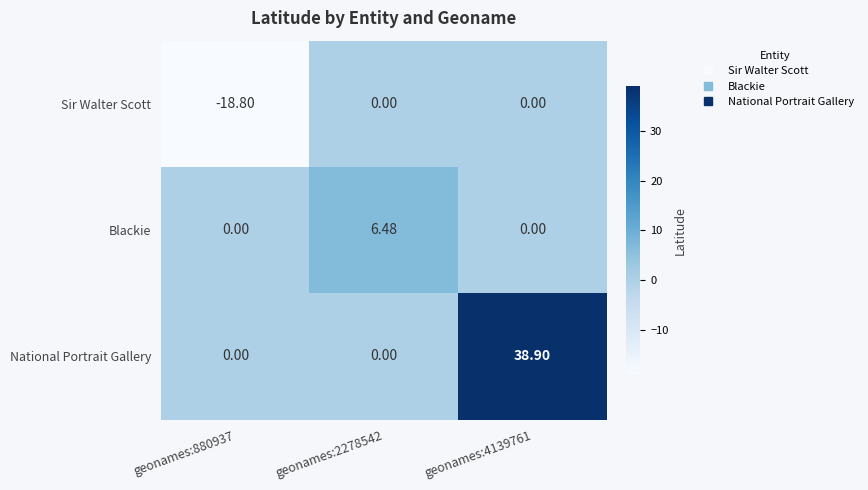

Which series has the largest range (max minus min)?

National Portrait Gallery